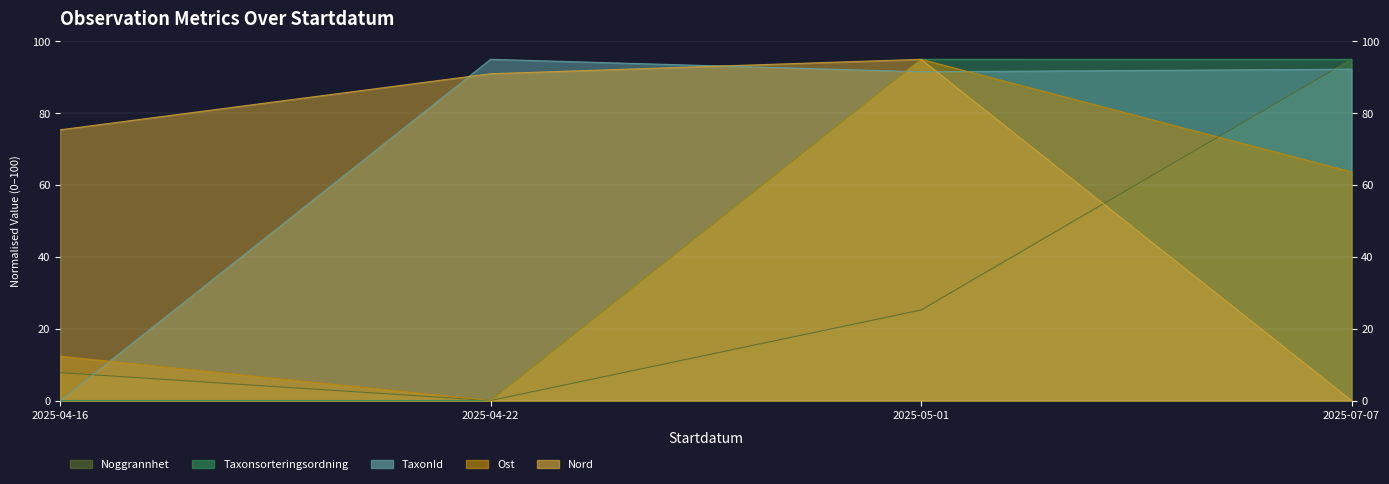

Reading left to right, list all the values displayed in this chart.

Noggrannhet: 2025-04-16=7.8	2025-04-22=0.0	2025-05-01=25.2	2025-07-07=95.0
Taxonsorteringsordning: 2025-04-16=0.0	2025-04-22=0.0	2025-05-01=95.0	2025-07-07=95.0
TaxonId: 2025-04-16=0.0	2025-04-22=95.0	2025-05-01=91.5	2025-07-07=92.2
Ost: 2025-04-16=12.3	2025-04-22=0.0	2025-05-01=95.0	2025-07-07=63.7
Nord: 2025-04-16=75.4	2025-04-22=91.0	2025-05-01=95.0	2025-07-07=0.0